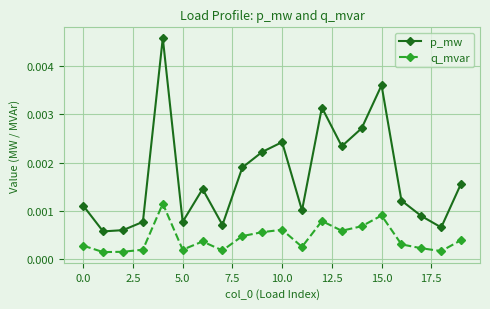

How many lines are shown in the chart?

2